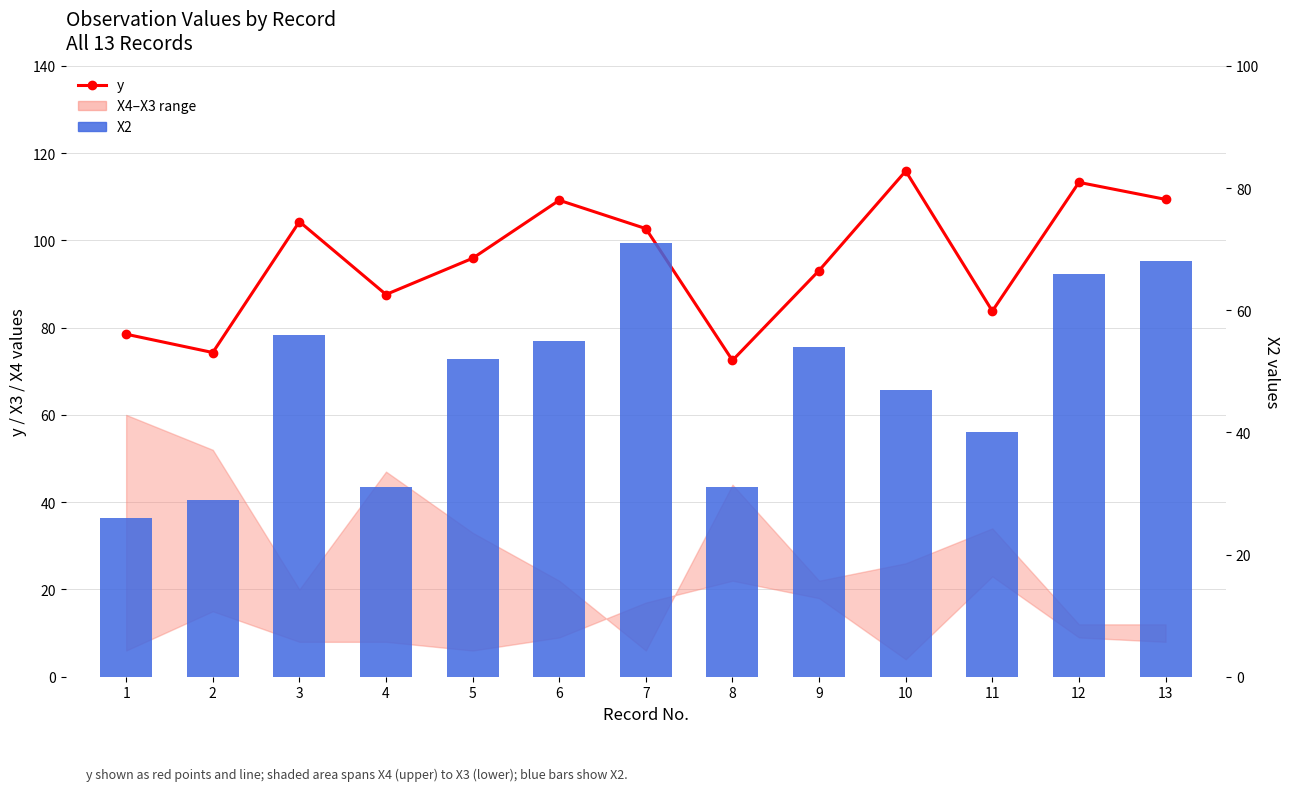

How many data points in y are above 95?

7